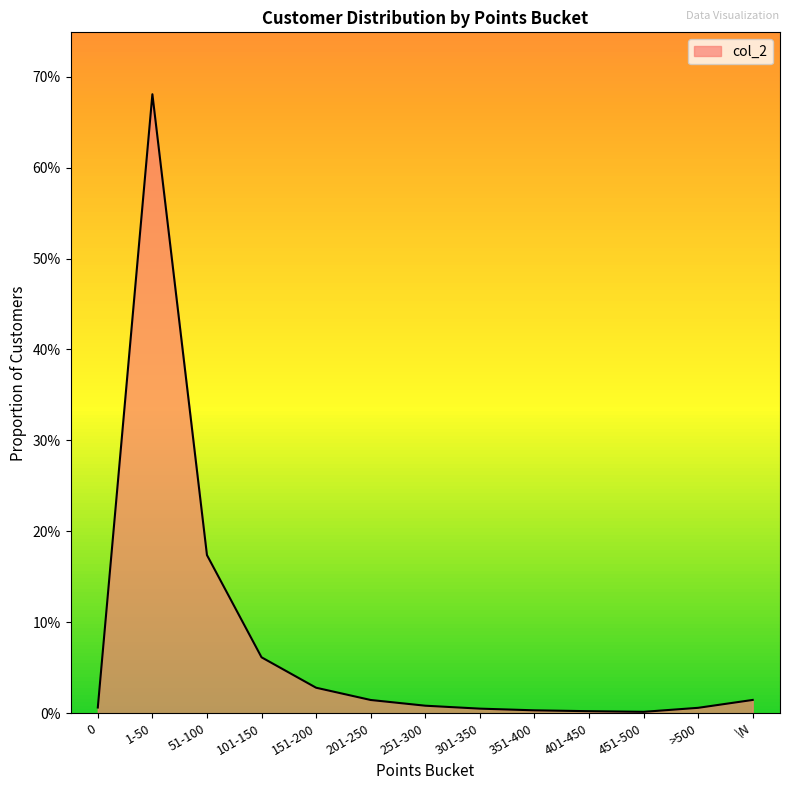

The chart shows a value of 0.0 at 201-250. True or false?

False